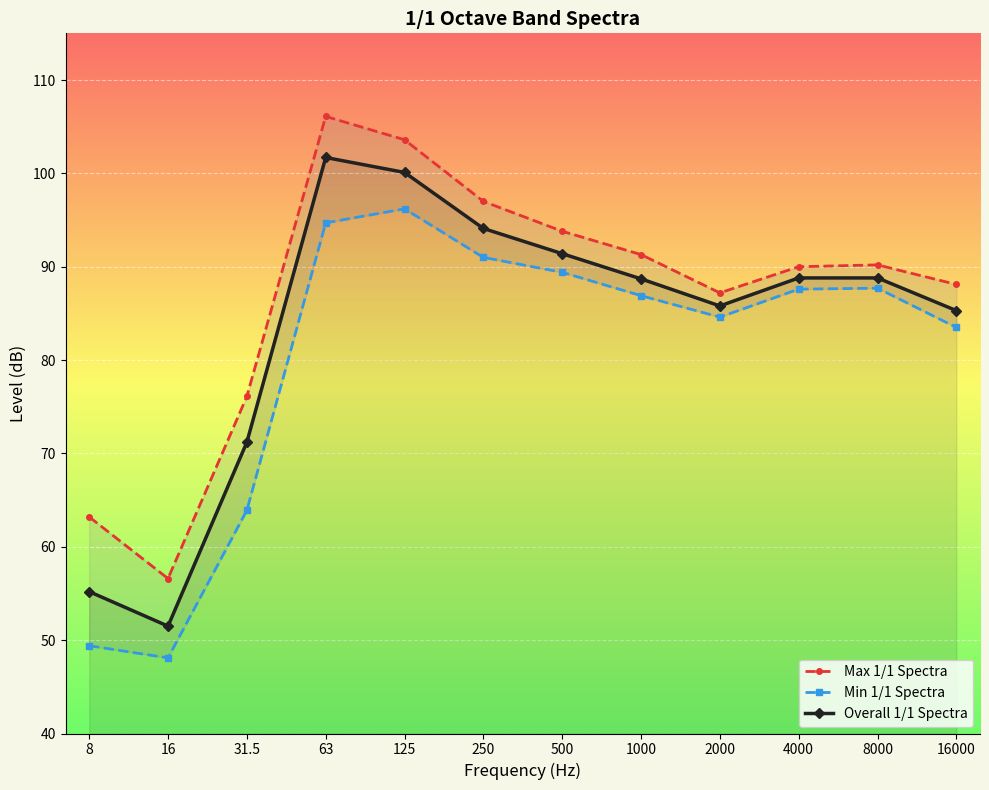

The Min 1/1 Spectra series shows 87.6 at 4000. True or false?

True